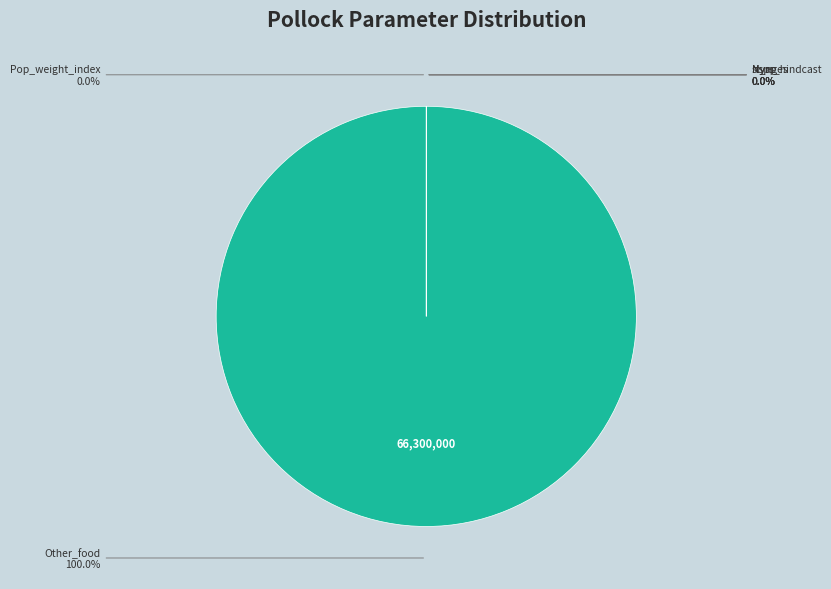

Which slice is the smallest?

Pop_weight_index